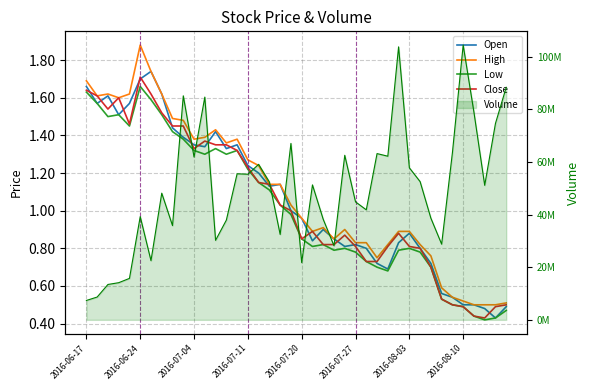

What is the spread (max minus min) of values at 23?

28164699.2